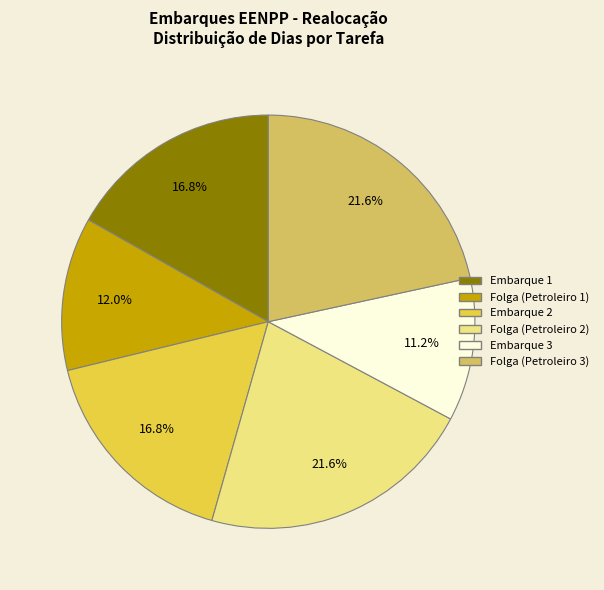

Is there any slice that represents more than half of the pie?

No